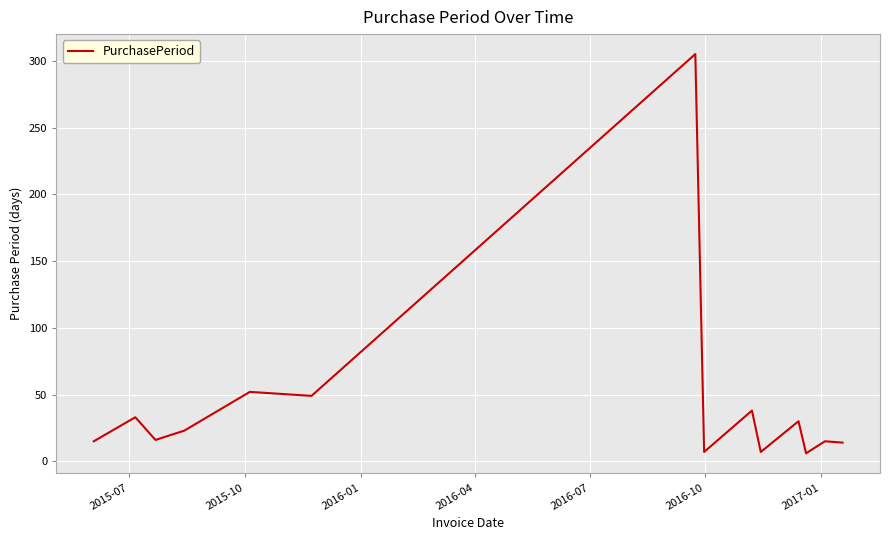

What is the difference between the maximum and minimum values?

299